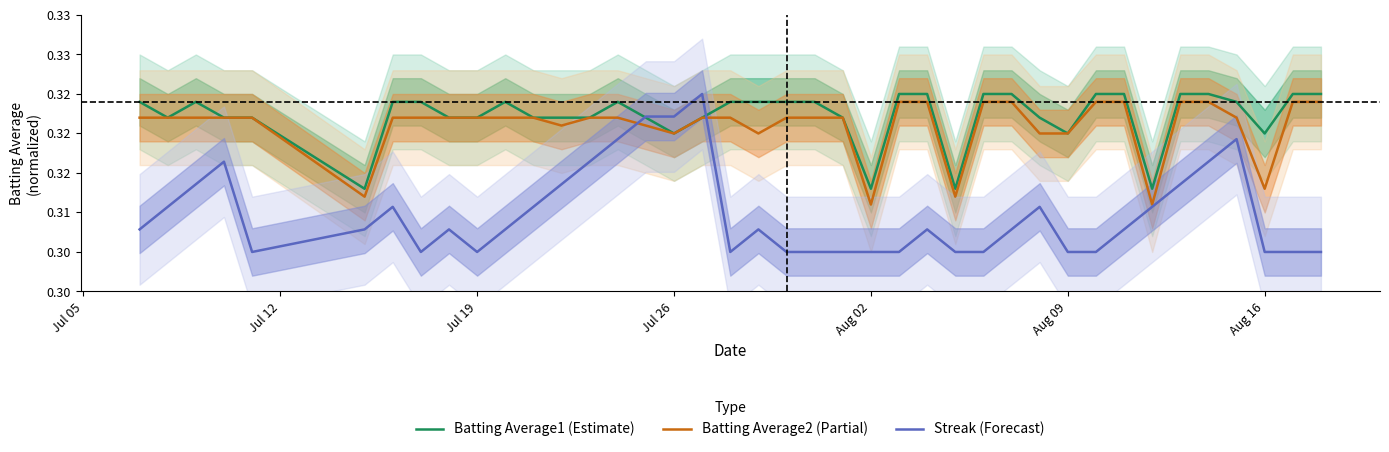

How many lines are shown in the chart?

3